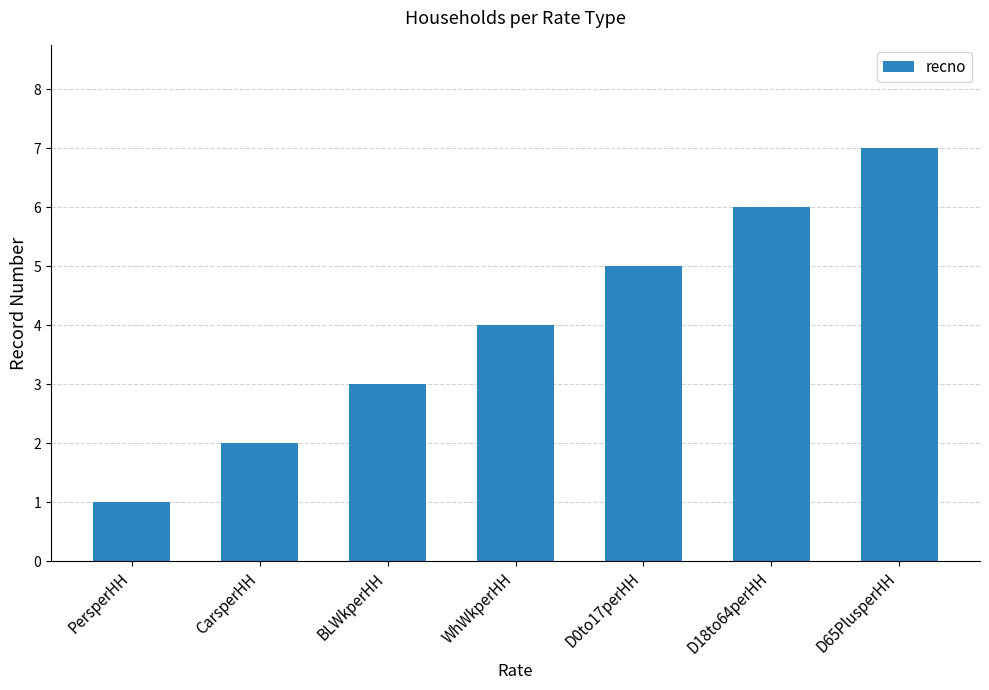

Count the values in the range 2 to 6.

5